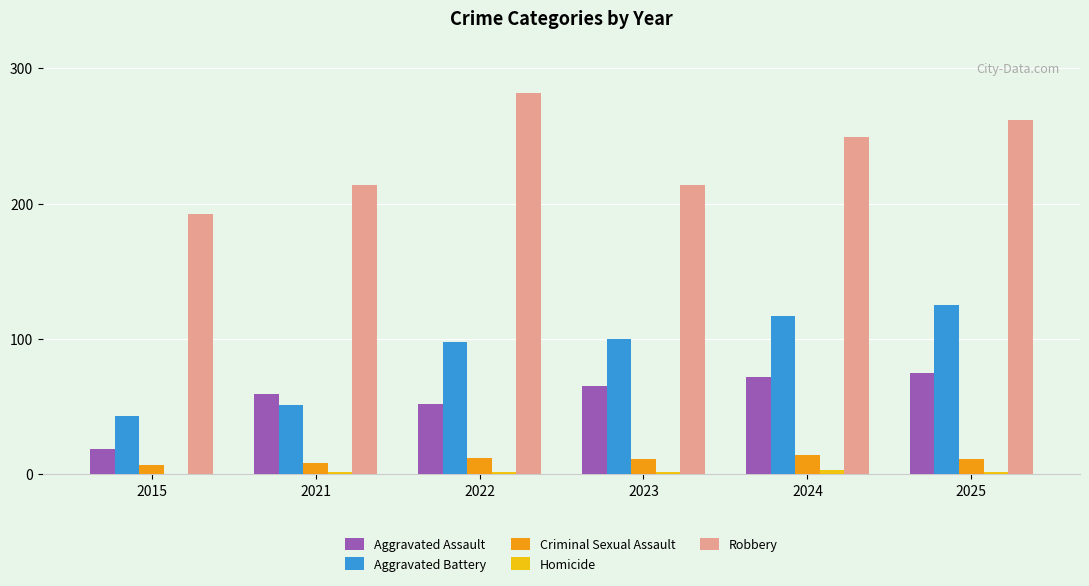

At which label does Robbery reach its peak?

2022